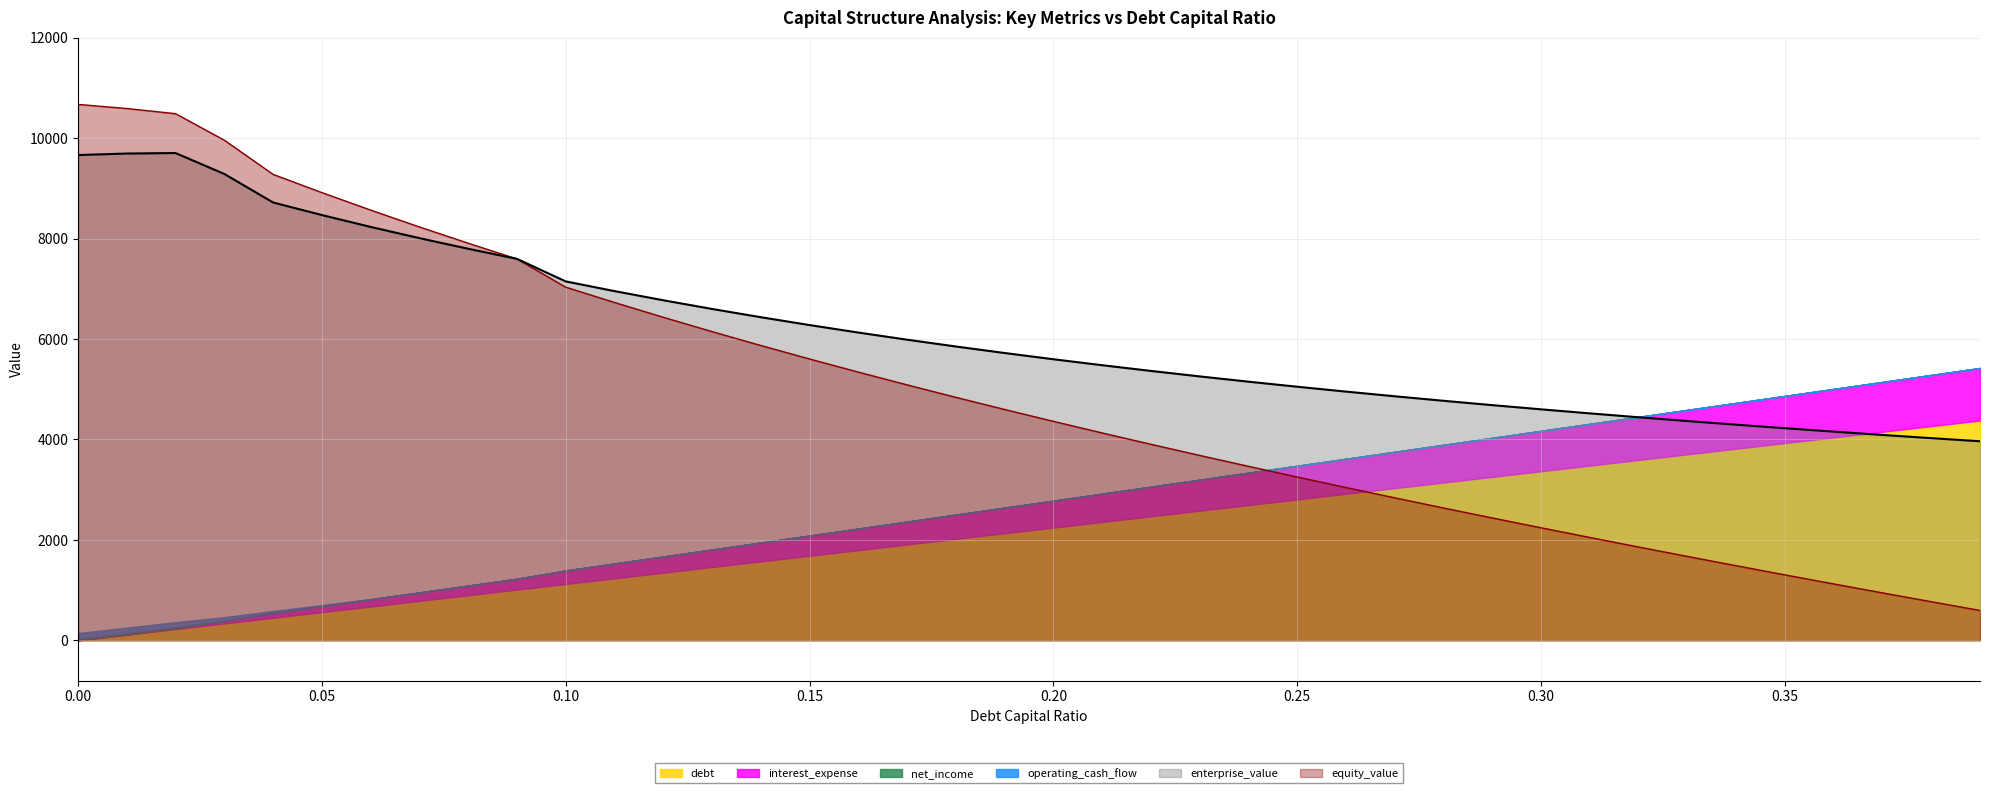

True or false: enterprise_value and interest_expense intersect in this chart.

False